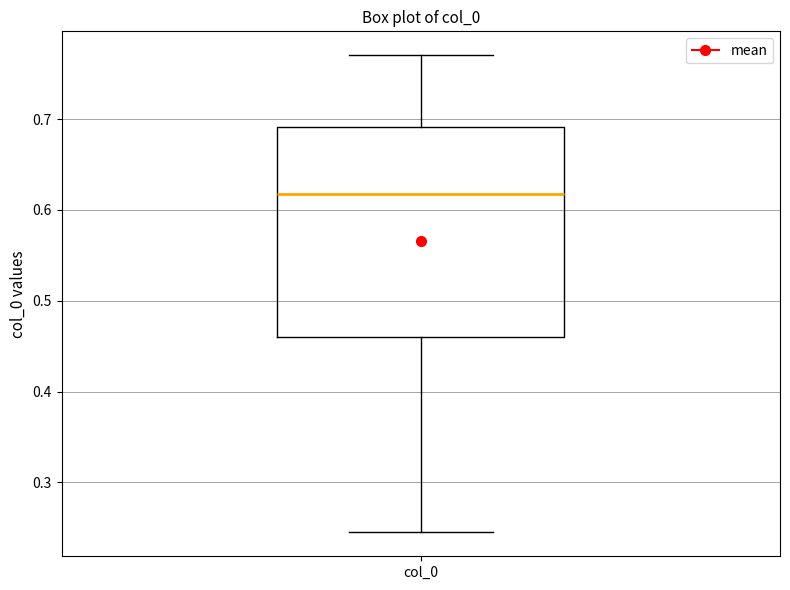

Read this box plot against the y-axis: the position of the median line, the range covered by the box, and the ends of both whiskers. The values are not printed on the chart, so give them approximately, as read against the axis.

median 0.62, box 0.46 to 0.69, whiskers 0.24 to 0.77